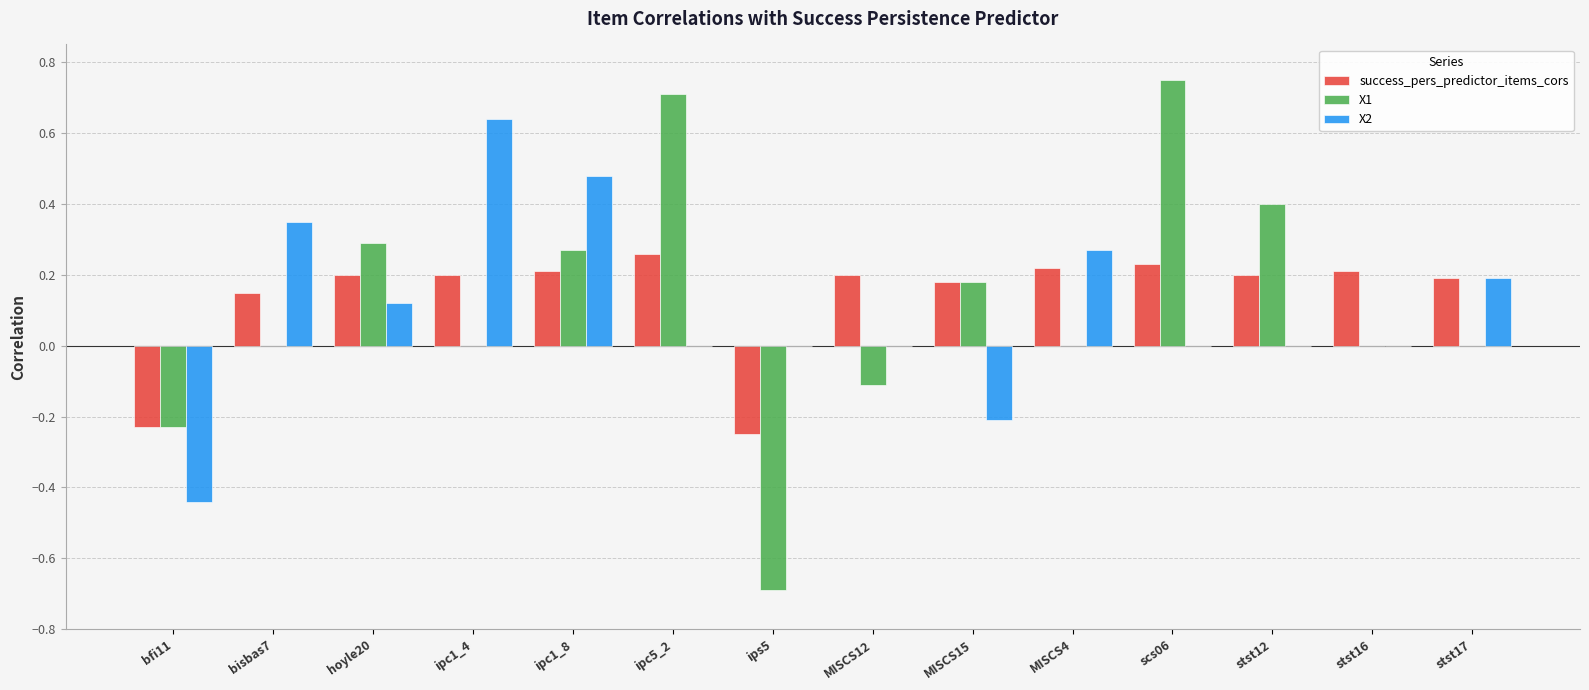

Is the value of success_pers_predictor_items_cors at stst12 greater than the value of X1 at stst17?

Yes